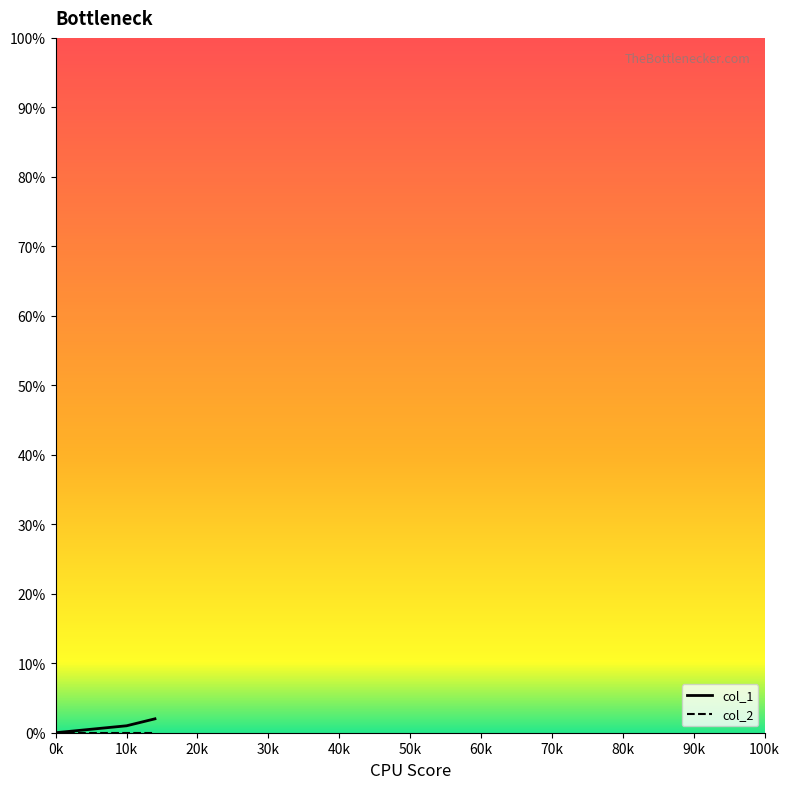

Does the chart have visible grid lines?

No